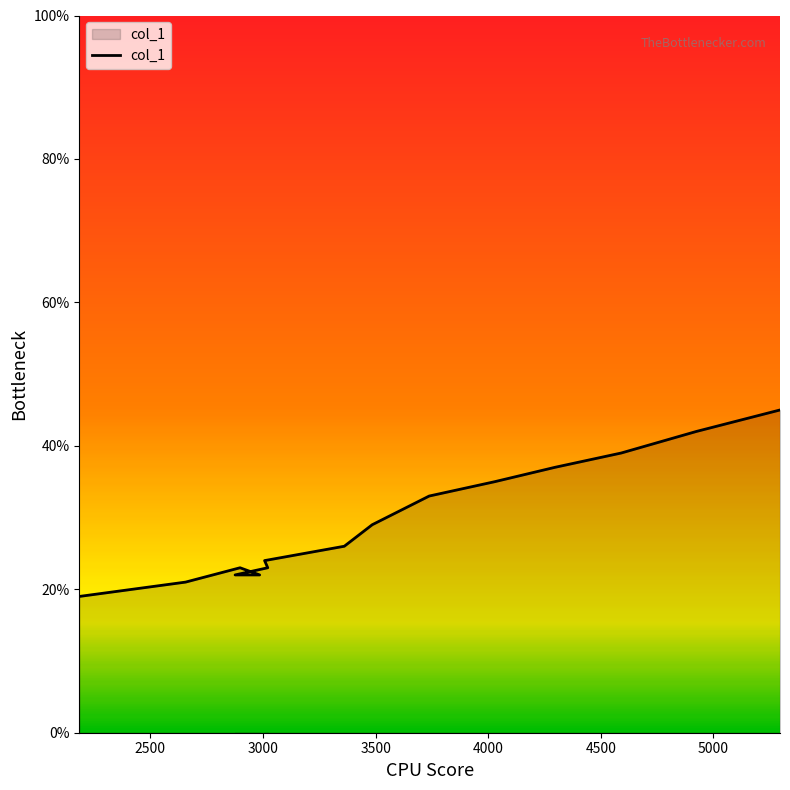

Which label corresponds to the smallest value in the chart?

2184